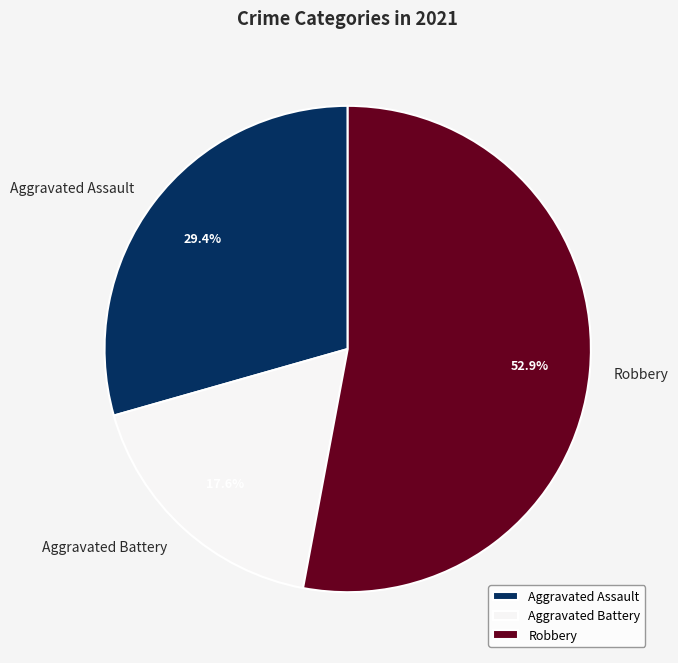

Rank the categories by value from highest to lowest.

Robbery, Aggravated Assault, Aggravated Battery